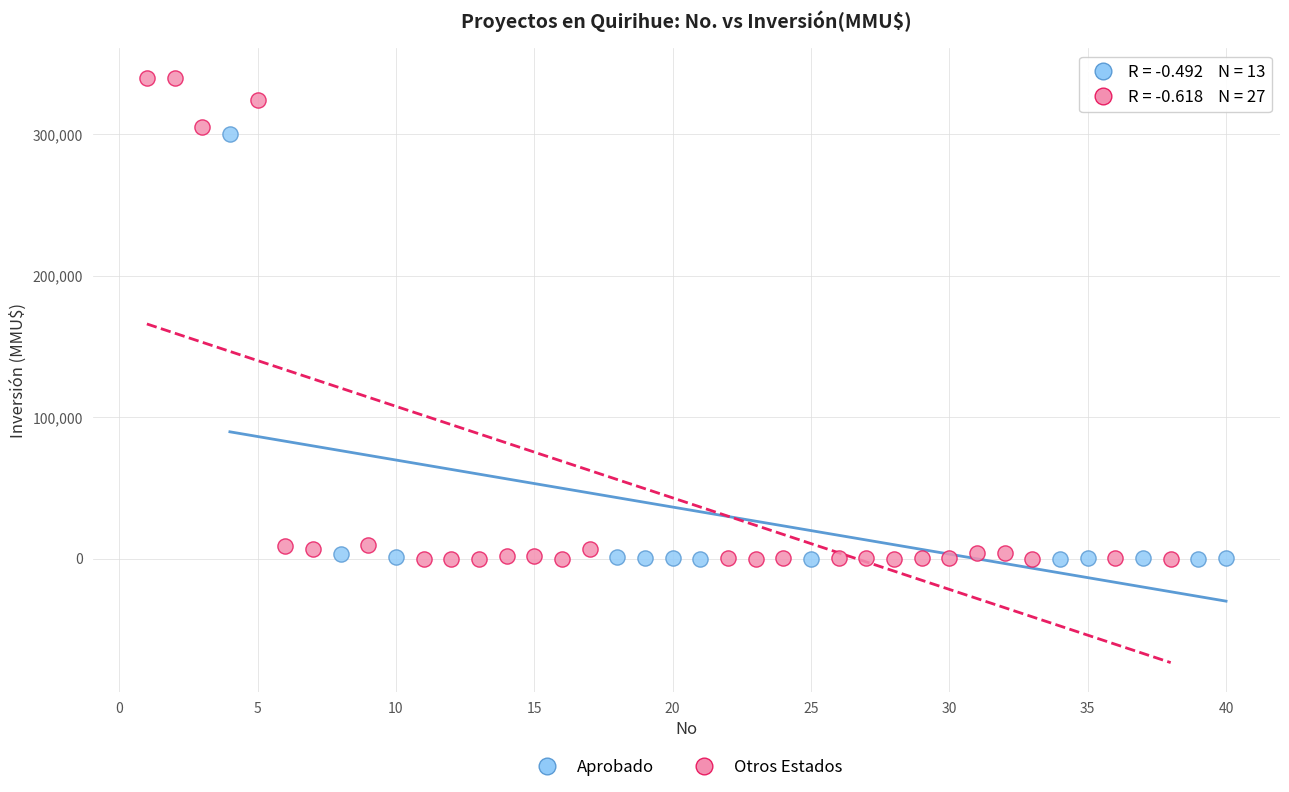

Which series has the largest Y range (max minus min)?

Otros Estados